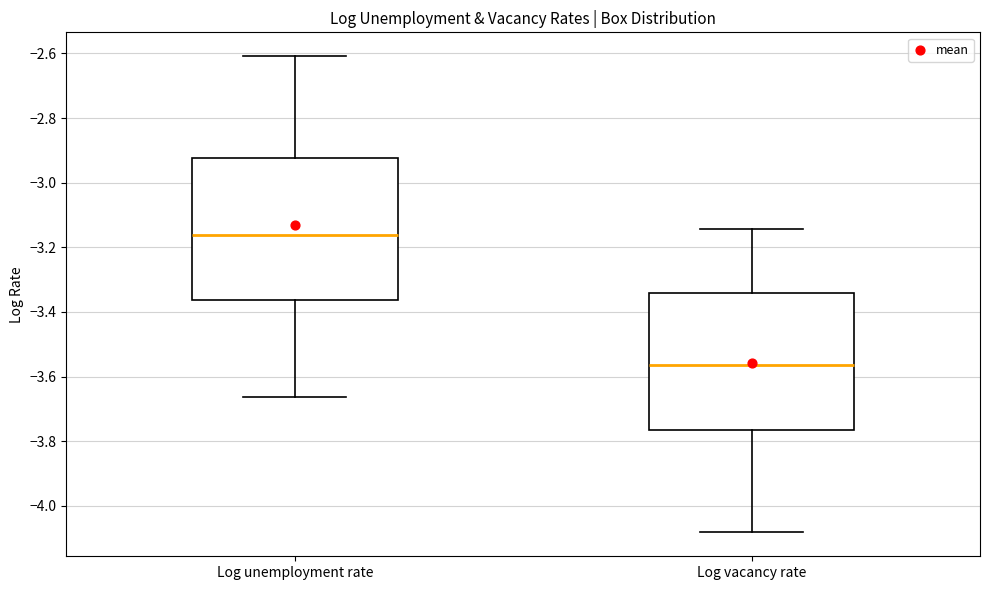

Reading left to right, read every box against the y-axis: the position of its median line, the range the box covers, and the ends of its whiskers. The values are not printed on the chart, so give them approximately, as read against the axis.

Log unemployment rate: median -3.16, box -3.36 to -2.92, whiskers -3.66 to -2.60
Log vacancy rate: median -3.56, box -3.76 to -3.34, whiskers -4.08 to -3.14